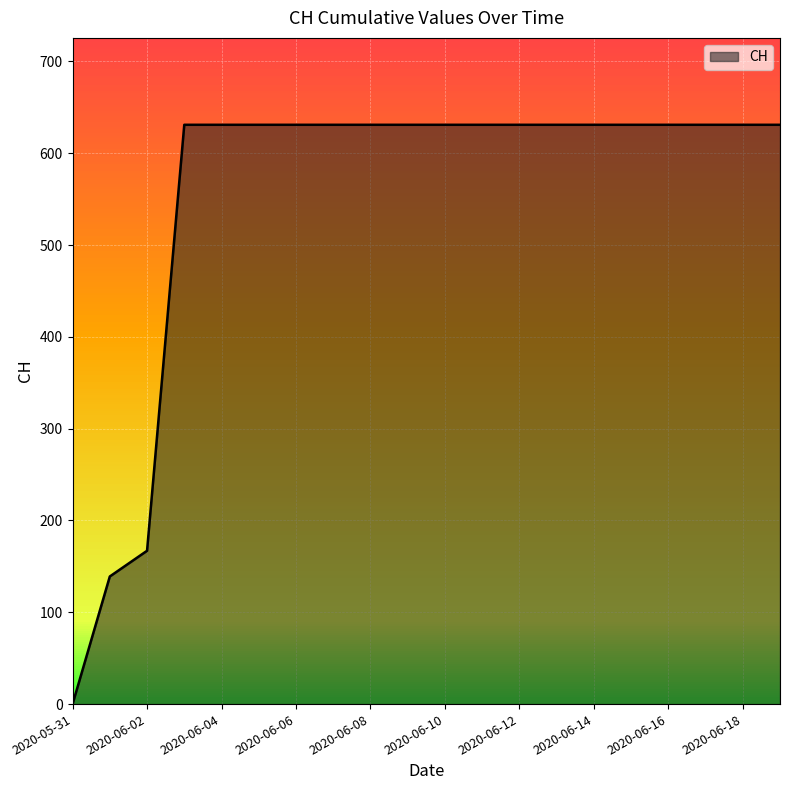

What position from the left is 2020-06-19?

20